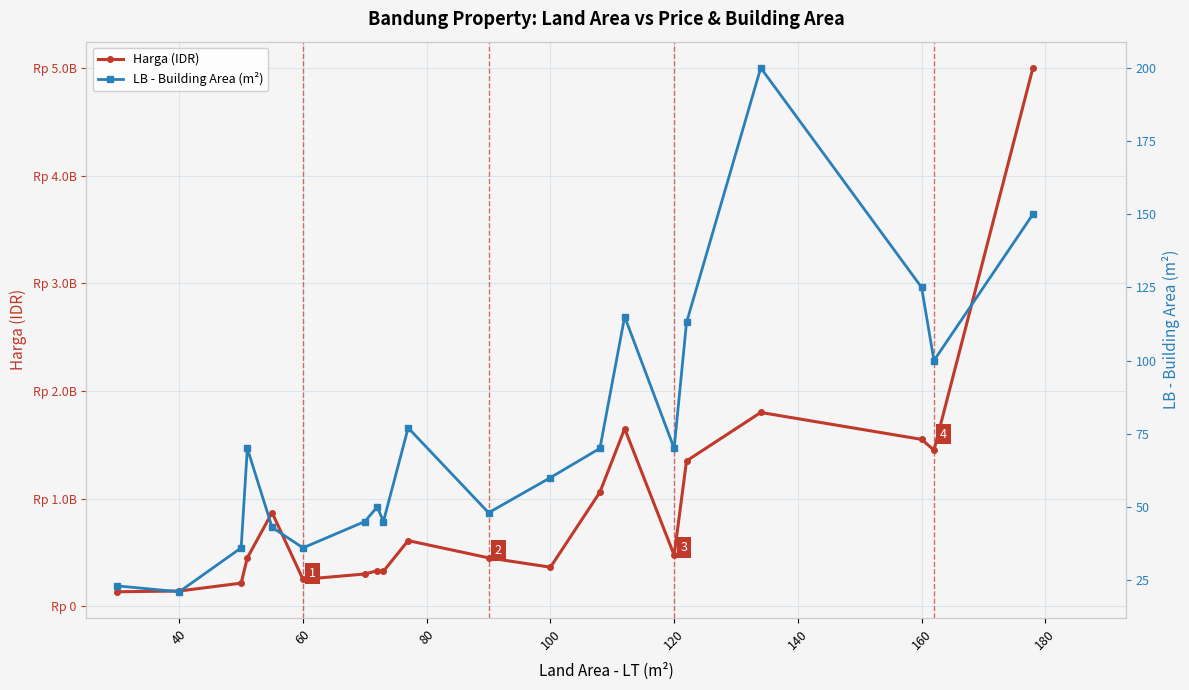

Does the chart display data point markers on the line(s)?

Yes